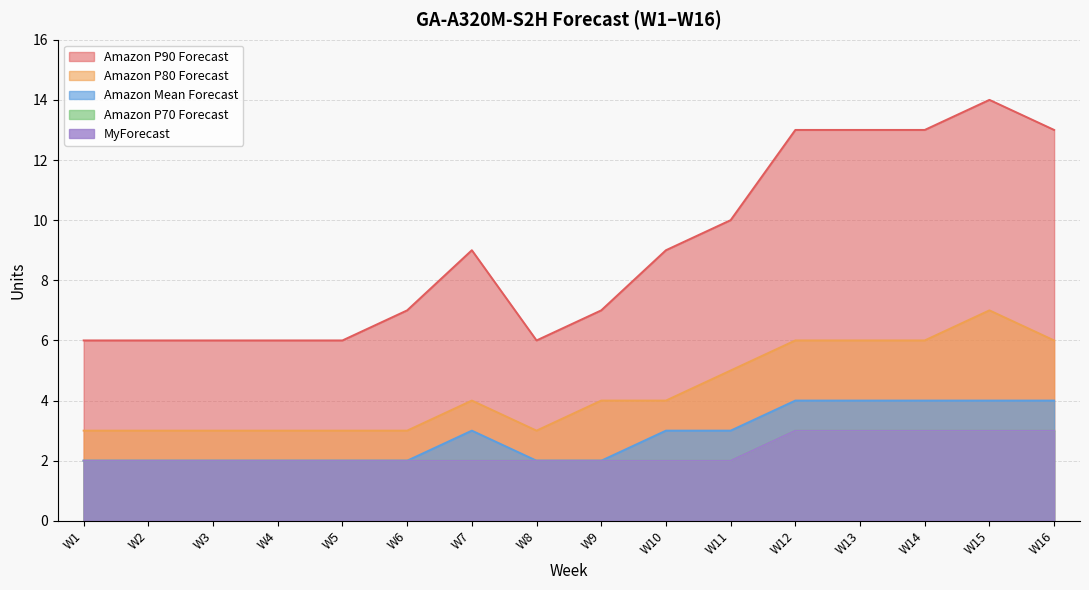

Which series has the largest total across all categories?

Amazon P90 Forecast